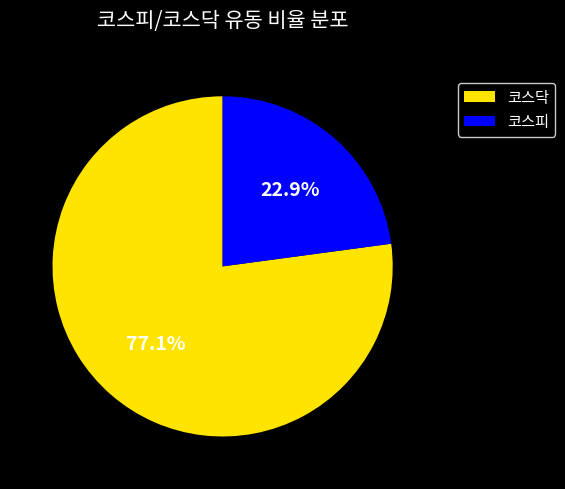

Rank the categories by value from highest to lowest.

코스닥, 코스피